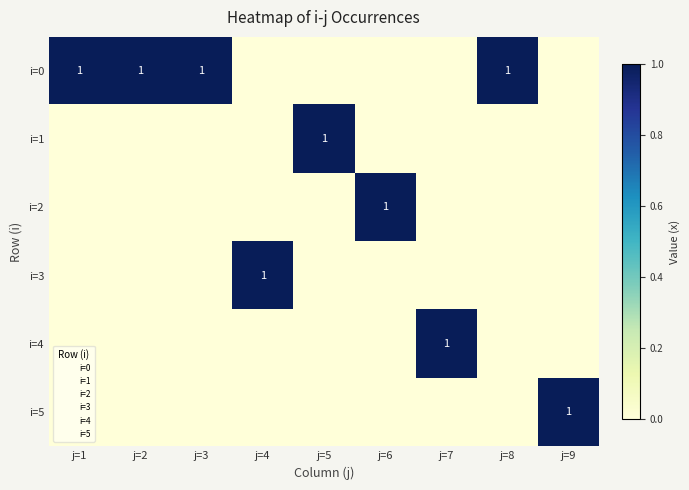

At how many categories does at least one series exceed 0?

9